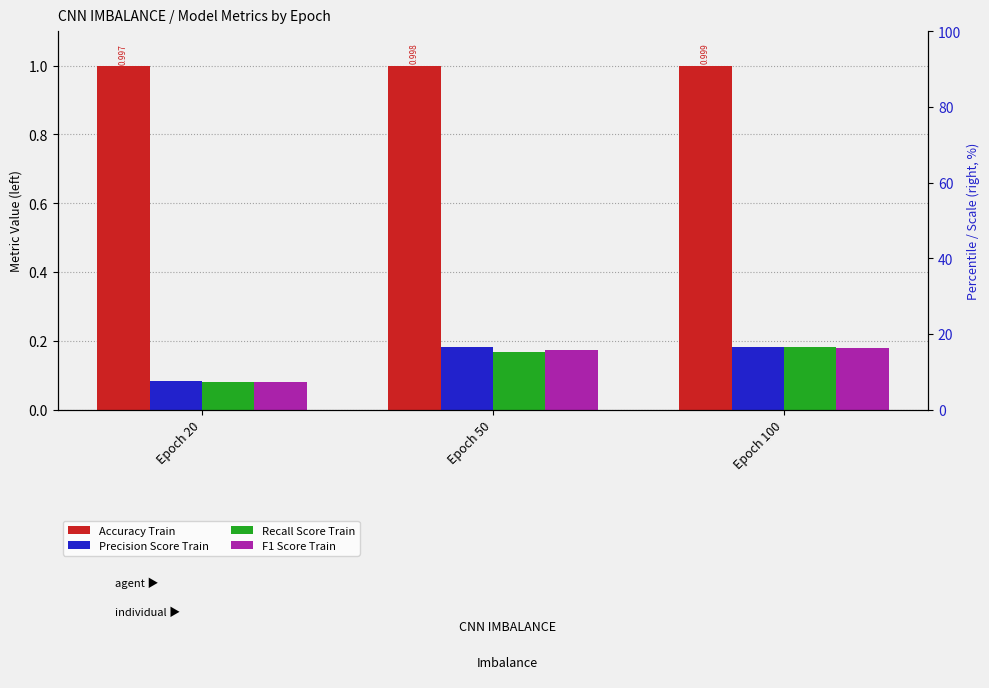

Which series changed the most between Epoch 20 and Epoch 50?

Precision Score Train